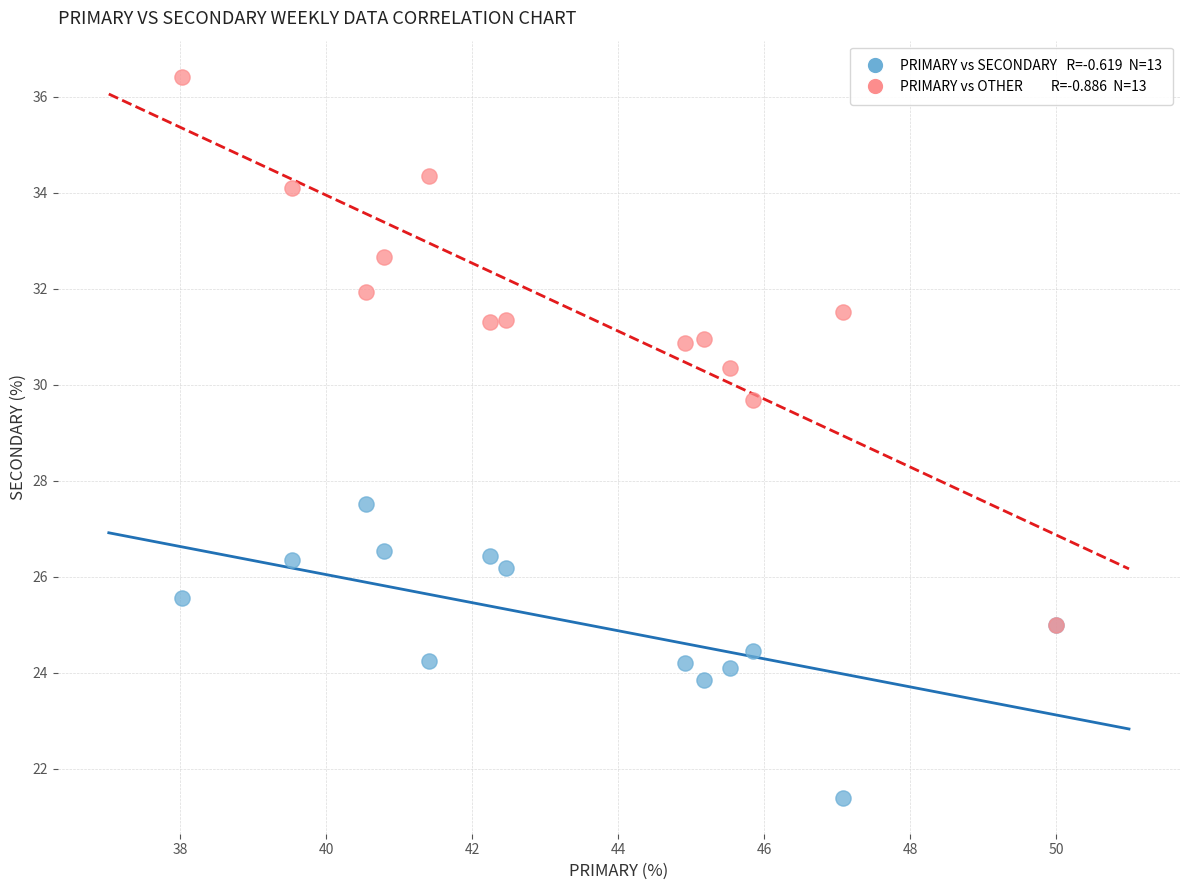

Across all series, what Y value is closest to 28?

27.5